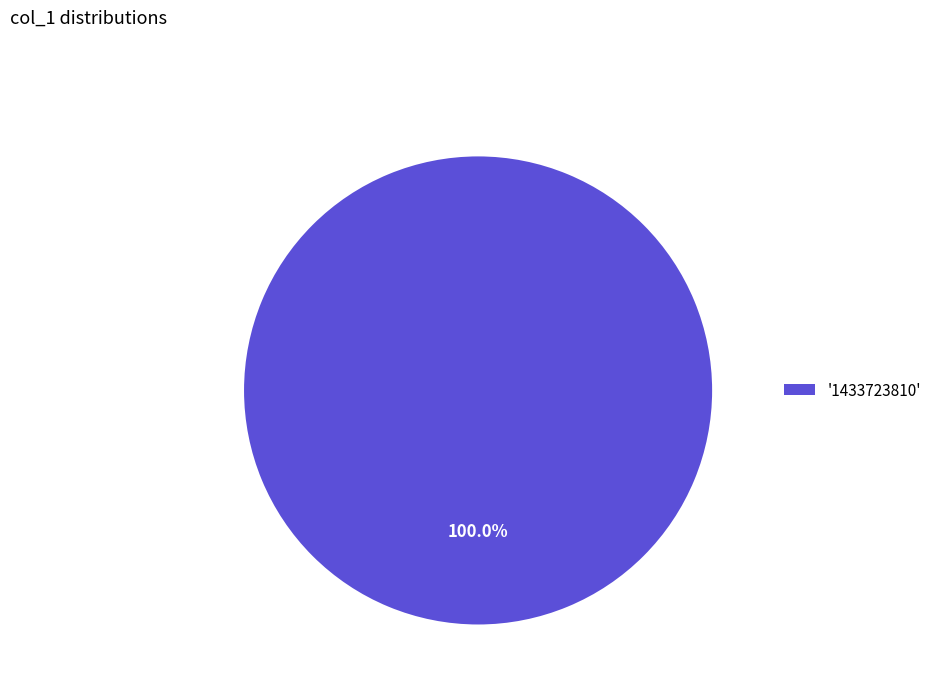

What is the majority slice?

'1433723810'